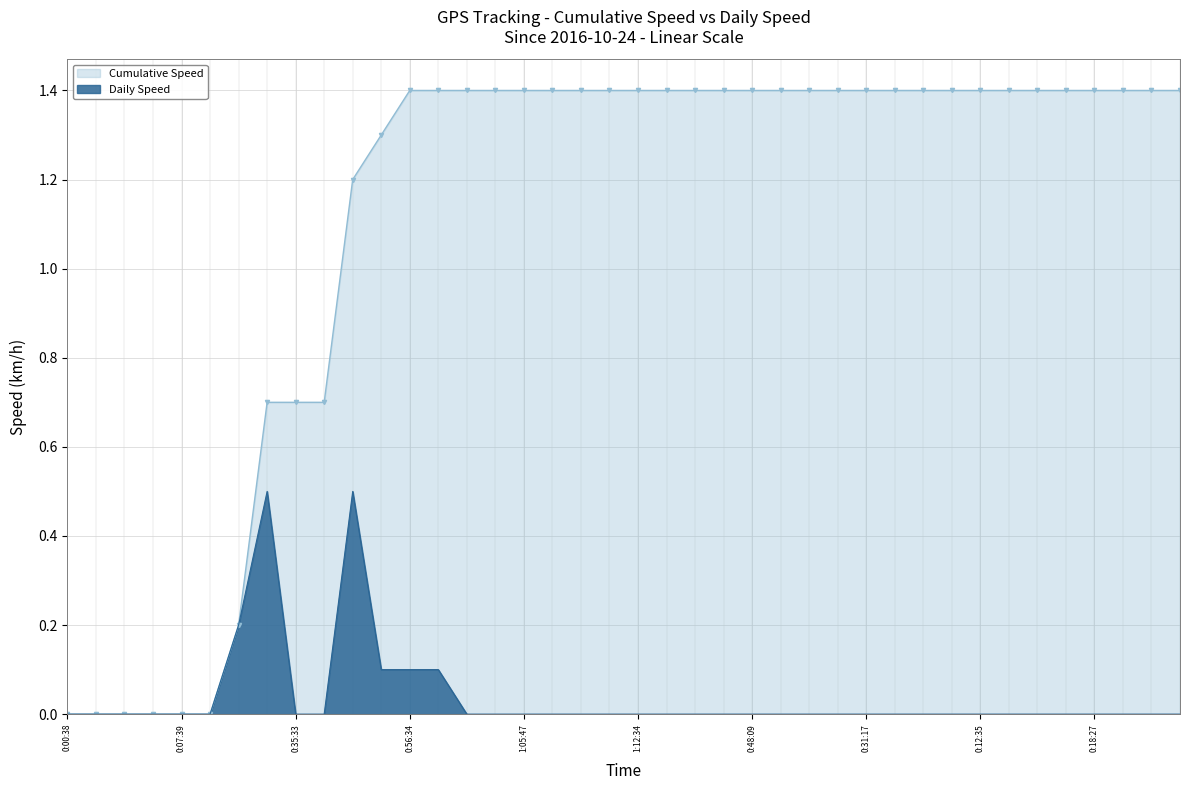

What are all the series names shown in the legend?

Cumulative Speed, Daily Speed